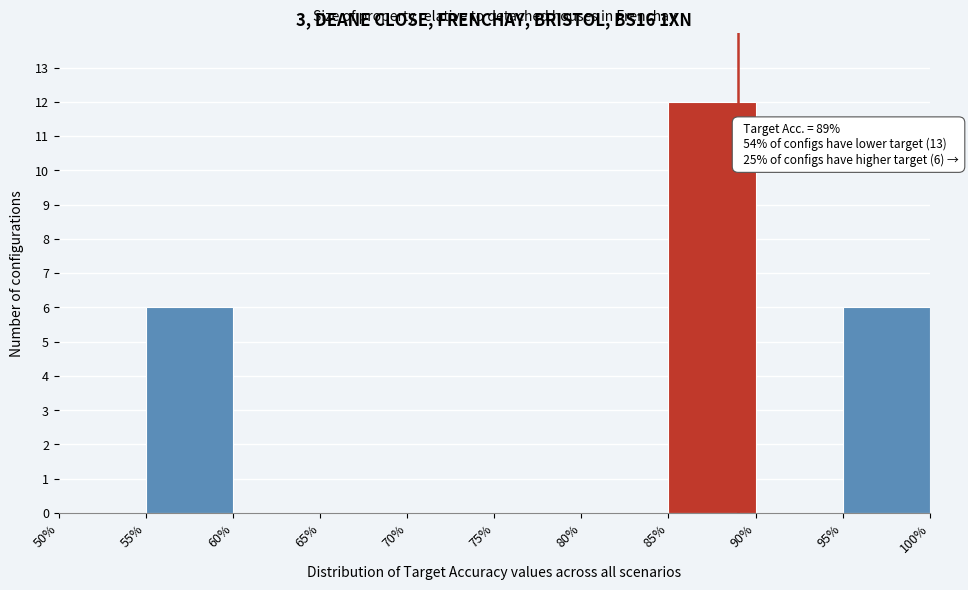

Which range on the x-axis has the tallest bar?

85% to 90%